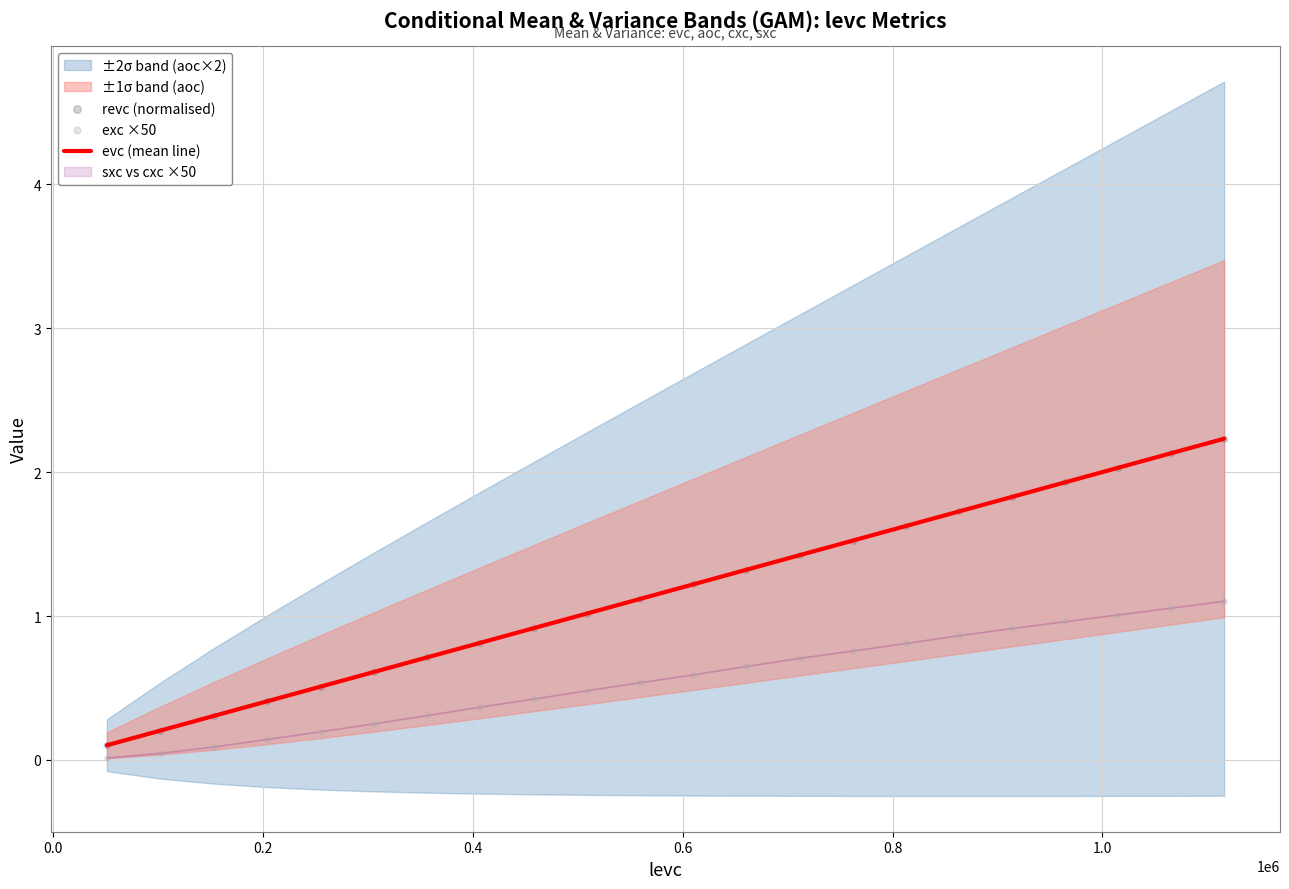

Is the value of revc (normalised) at 0.6 greater than the value of evc (mean line) at 15?

No